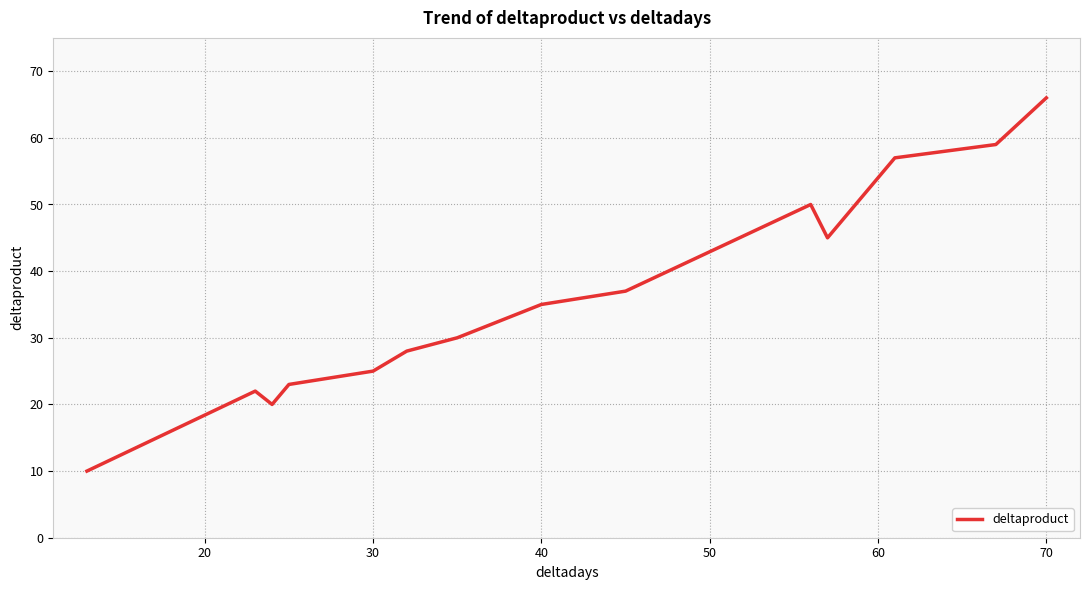

How many distinct data groups are displayed?

1